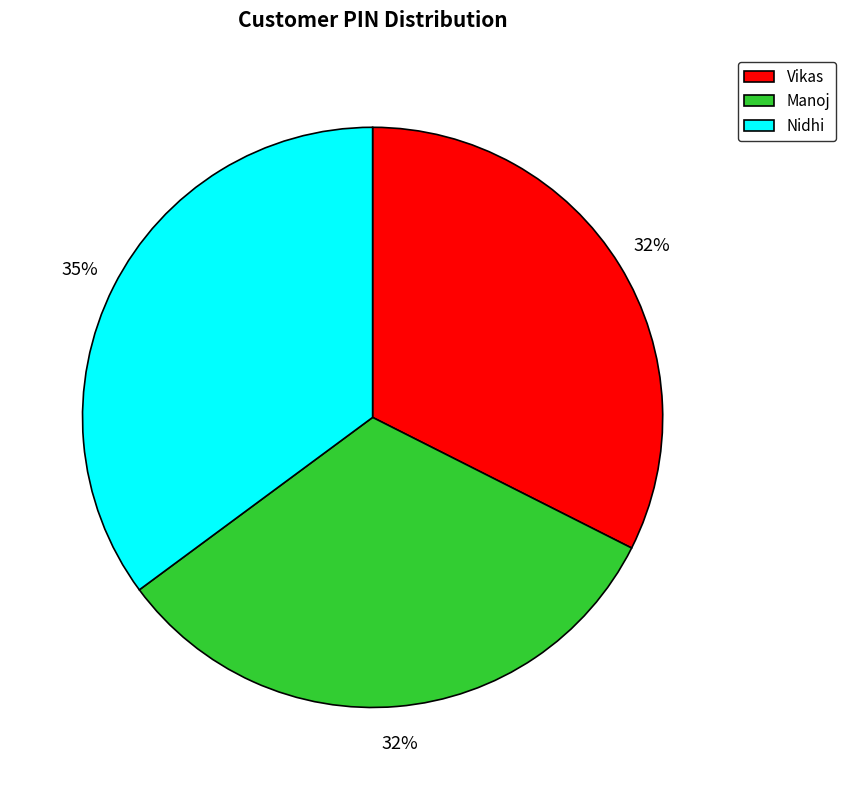

Is there any slice that represents more than half of the pie?

No